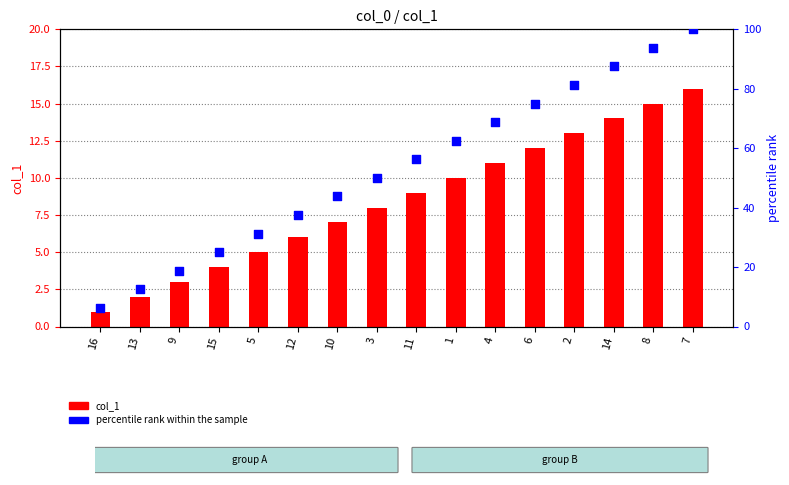

Which series has the largest total across all categories?

percentile rank within the sample